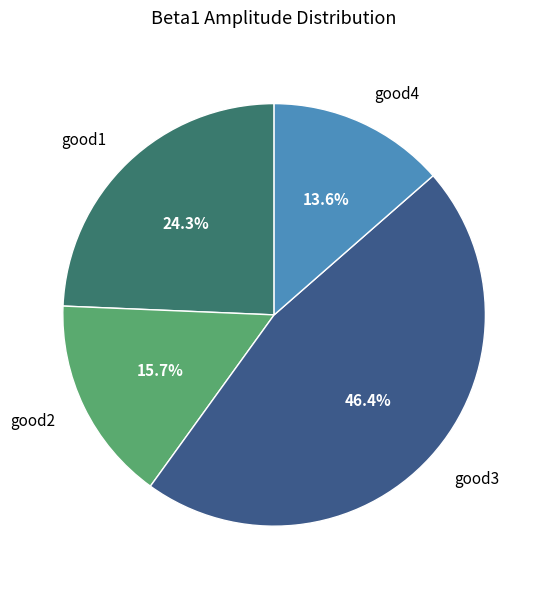

What percentage is the good1 slice, to the nearest percent?

24%